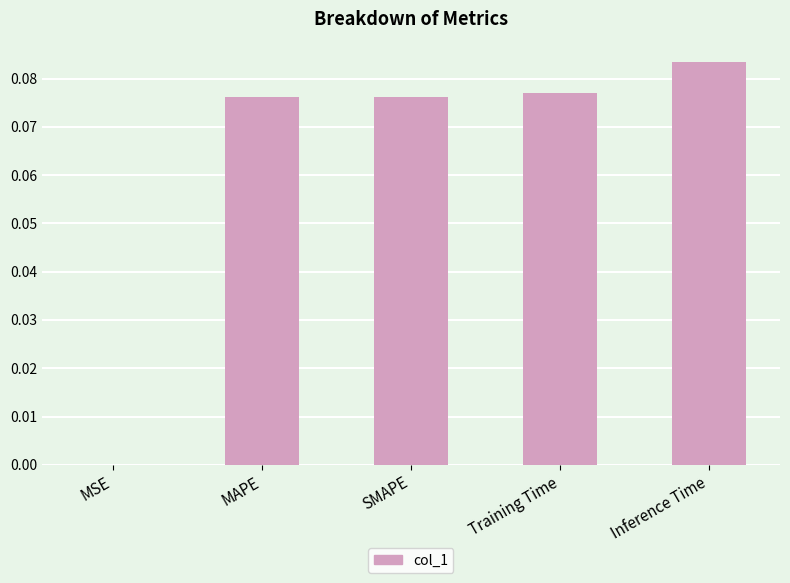

Which label corresponds to the largest value in the chart?

Inference Time